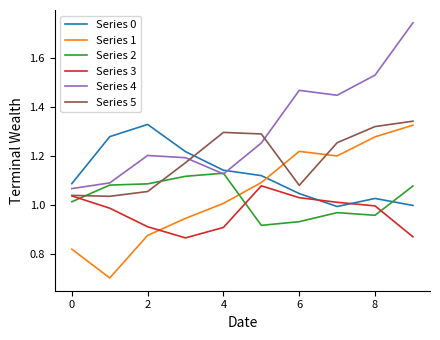

Which series has the largest range (max minus min)?

Series 4